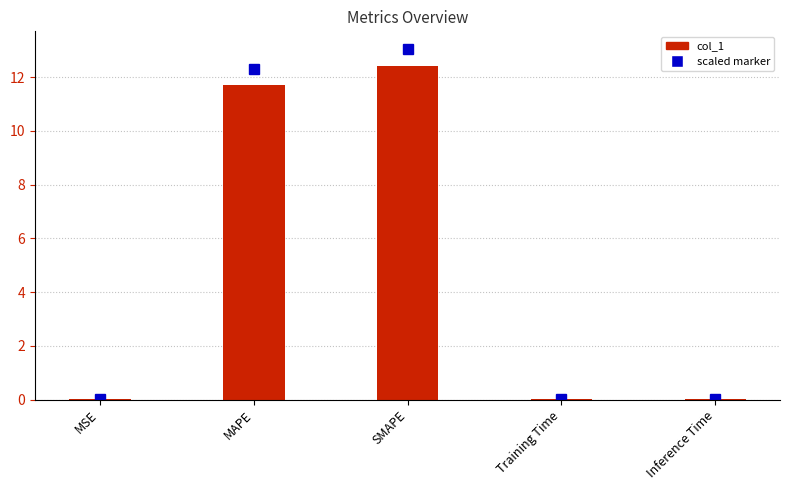

Are the bars horizontal?

No